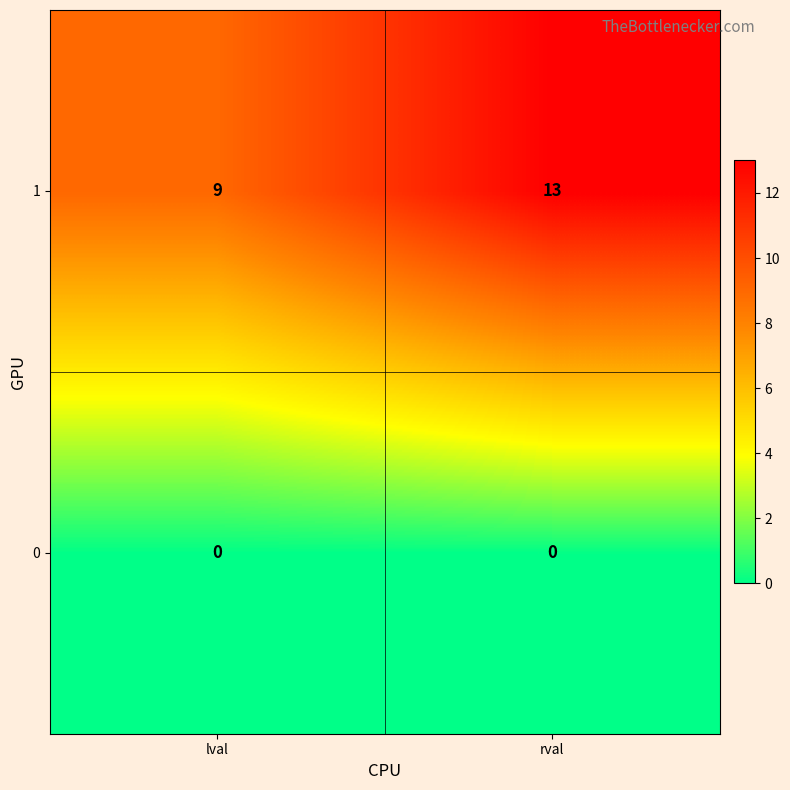

Rank the series at rval from highest to lowest value.

1, 0